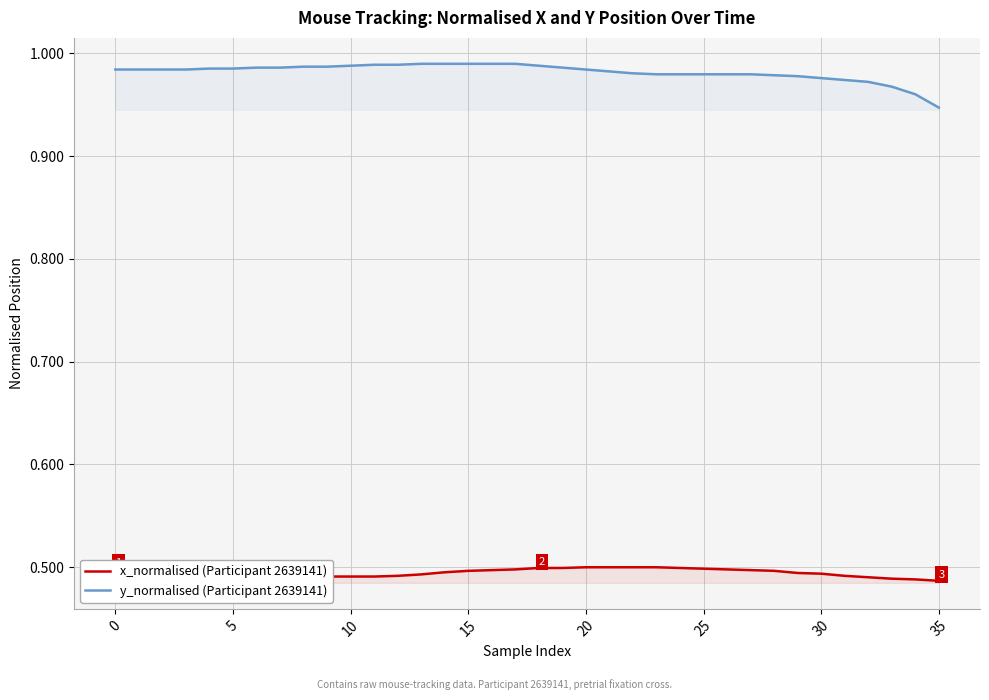

What are all the series names shown in the legend?

x_normalised (Participant 2639141), y_normalised (Participant 2639141)